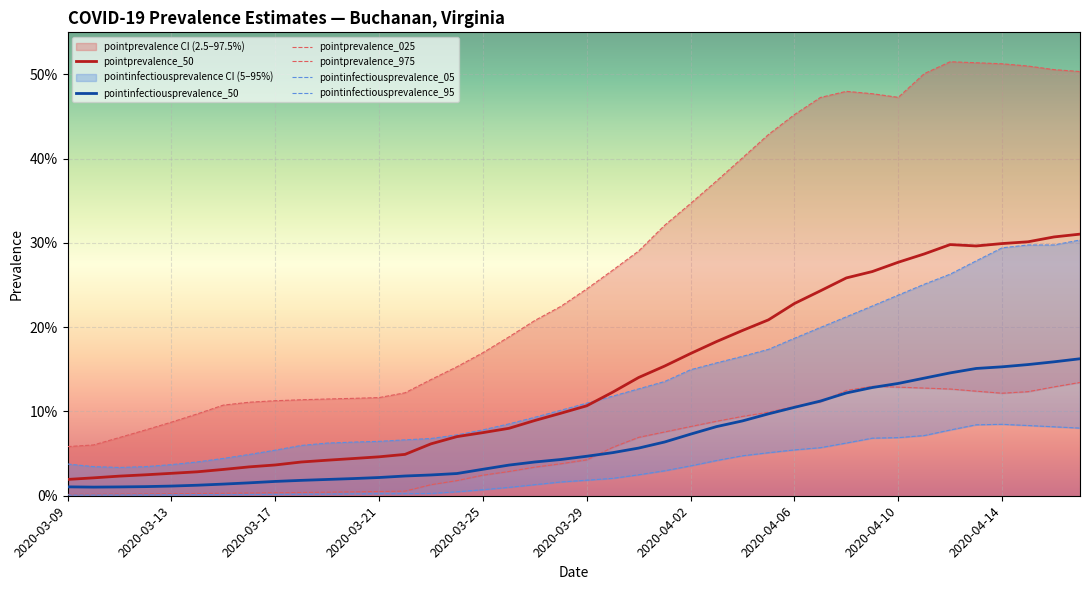

Which series has the largest range (max minus min)?

pointprevalence_975